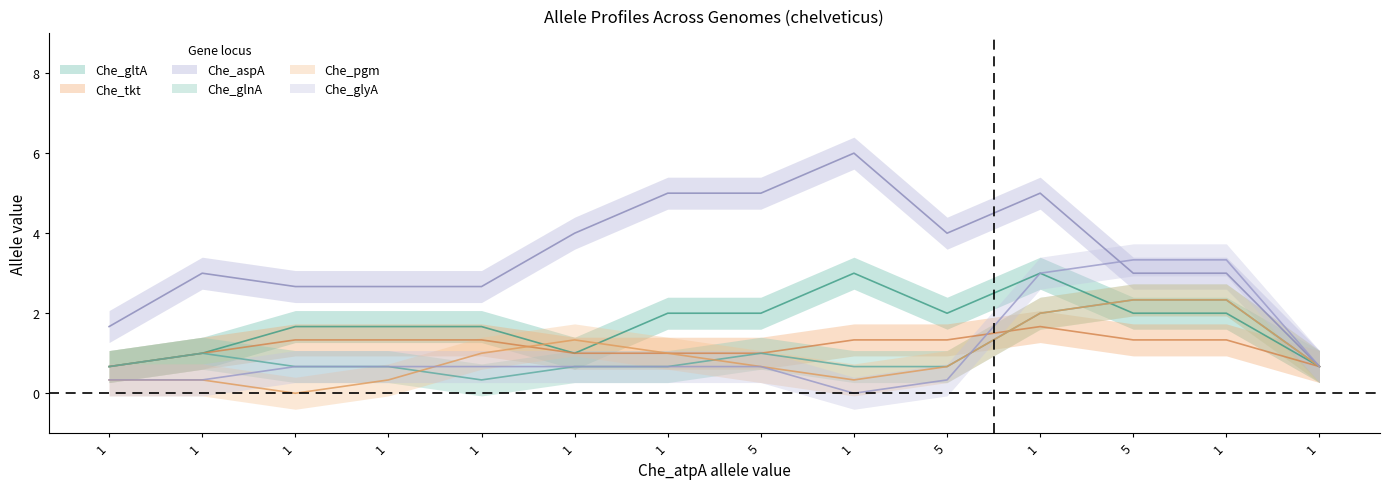

The value of Che_glyA at 1 is 0. True or false?

False